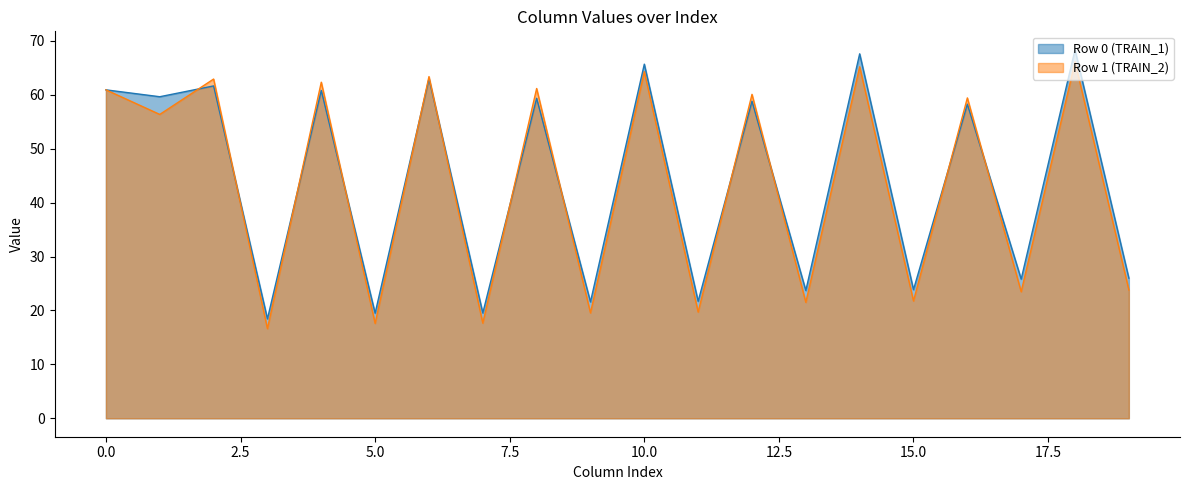

Which series has the largest range (max minus min)?

Row 0 (TRAIN_1)